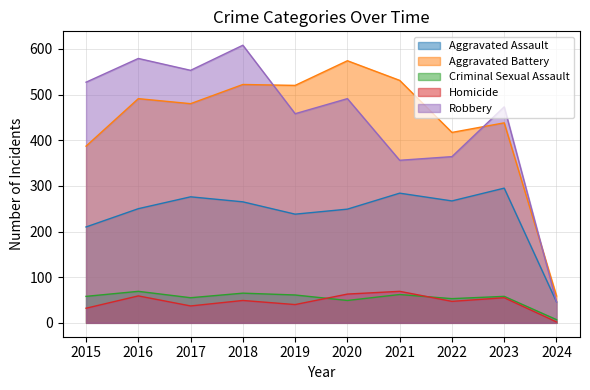

At which category is the sum across all series the highest?

2018